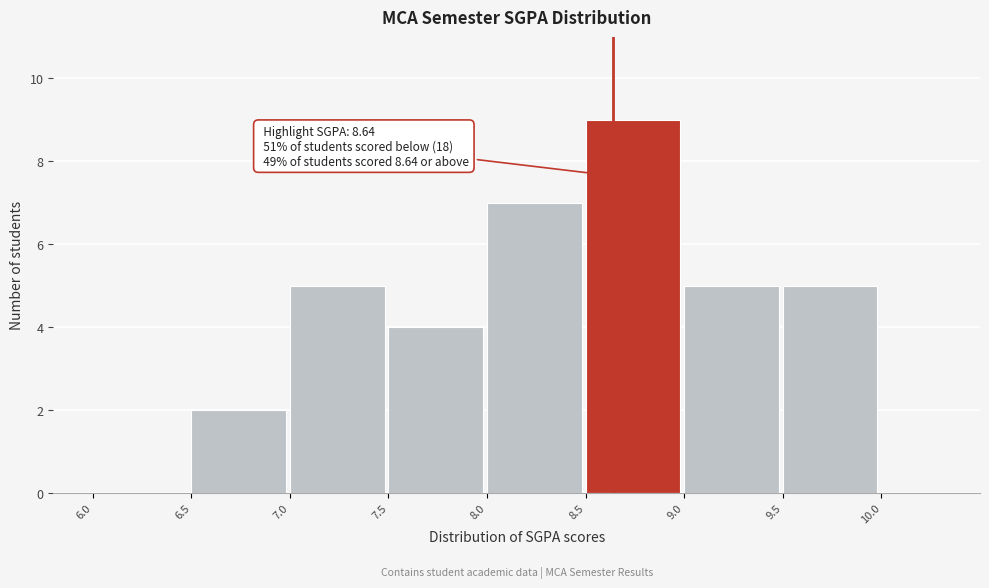

Over which range of the x-axis is the bar tallest?

8.5 to 9.0